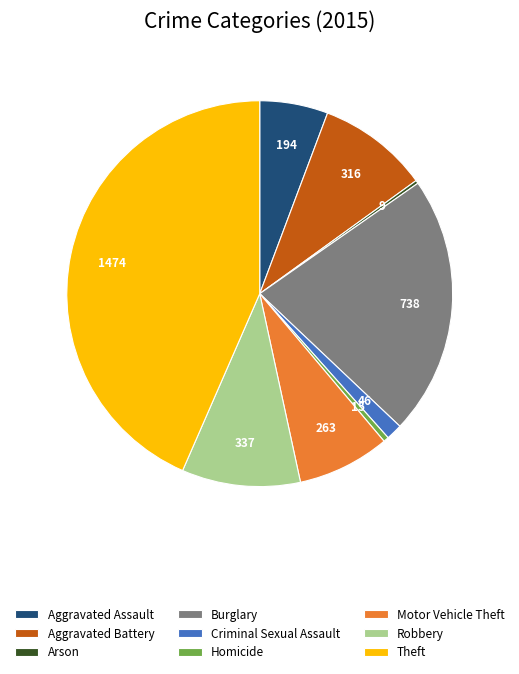

Which slice is the smallest?

Arson